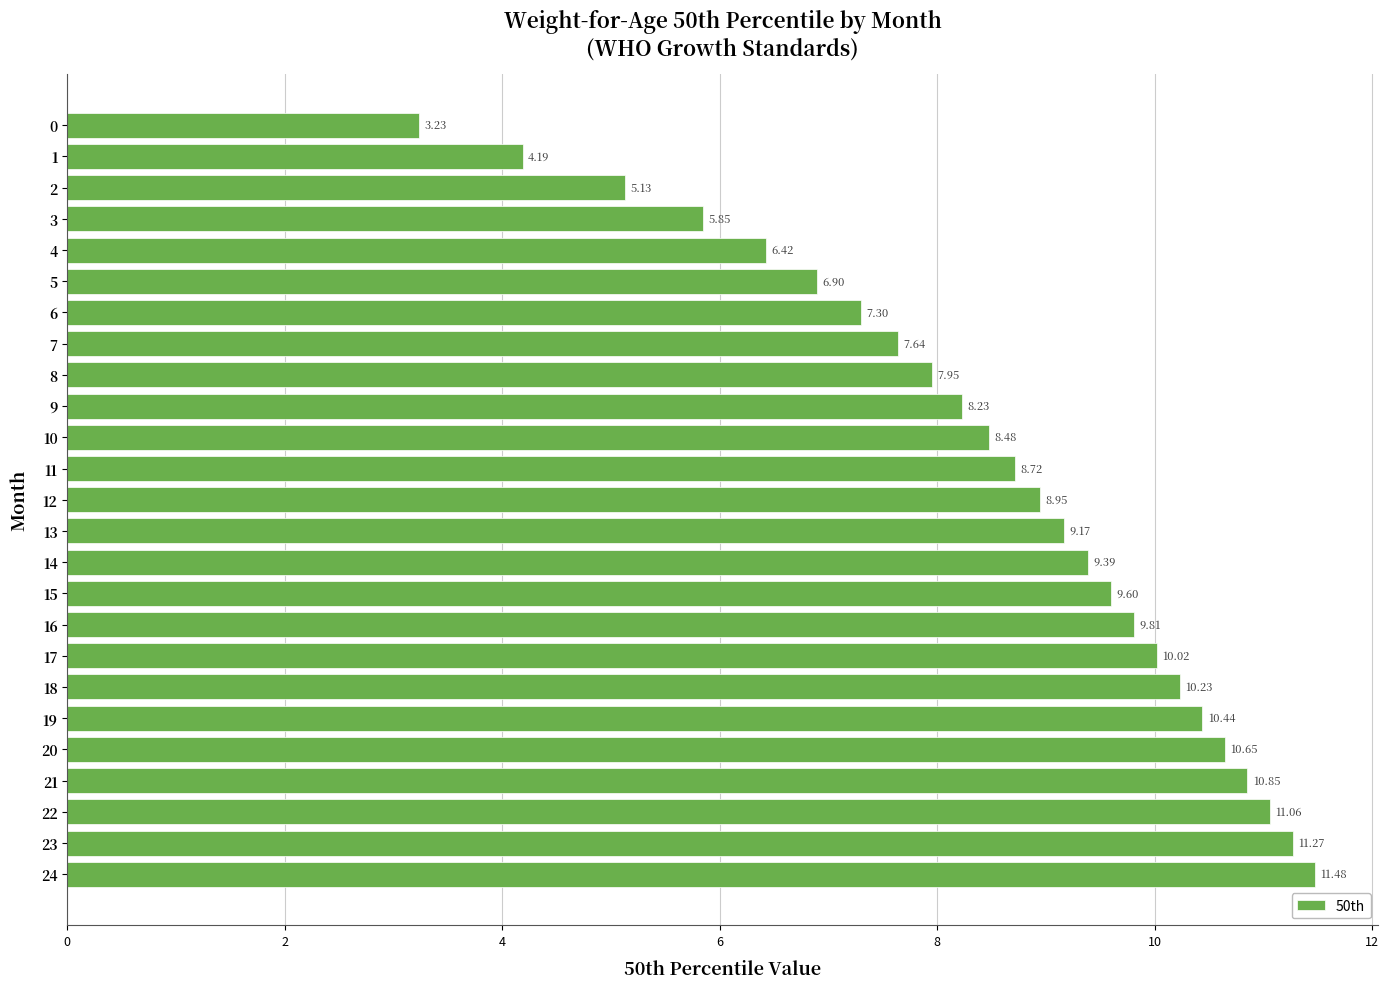

Between 11 and 12, which is larger?

12